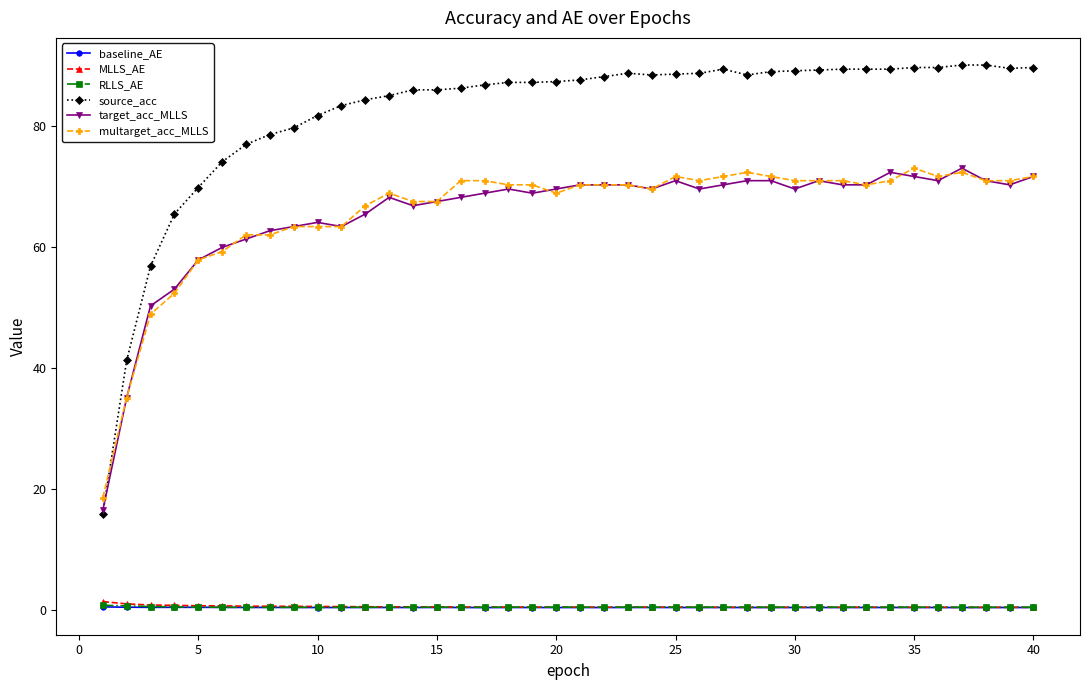

Which series has the largest range (max minus min)?

source_acc